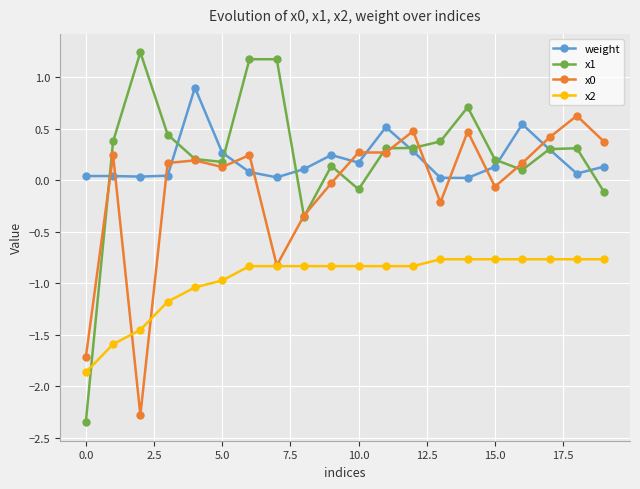

What is the value of the x0 point at the 6th from the left?

0.1